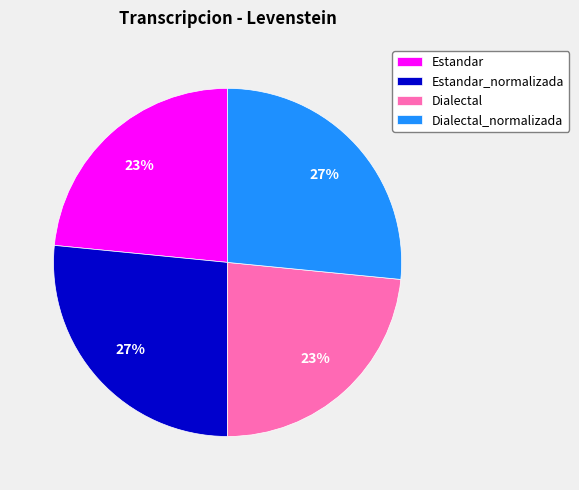

Which has a higher value, Estandar_normalizada or Dialectal?

Estandar_normalizada